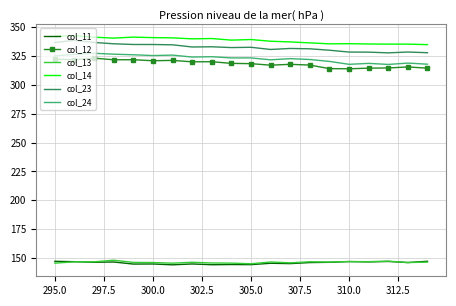

What is the maximum value shown in the chart?

342.6